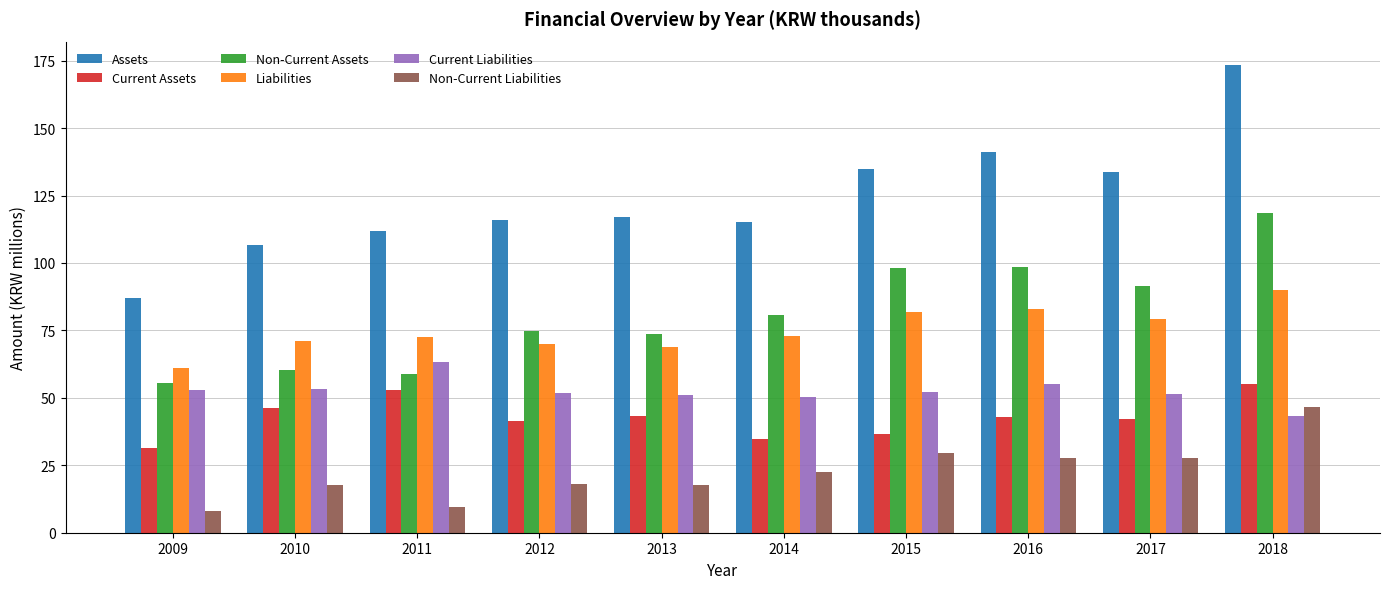

What is the maximum value for Non-Current Assets?

118.3